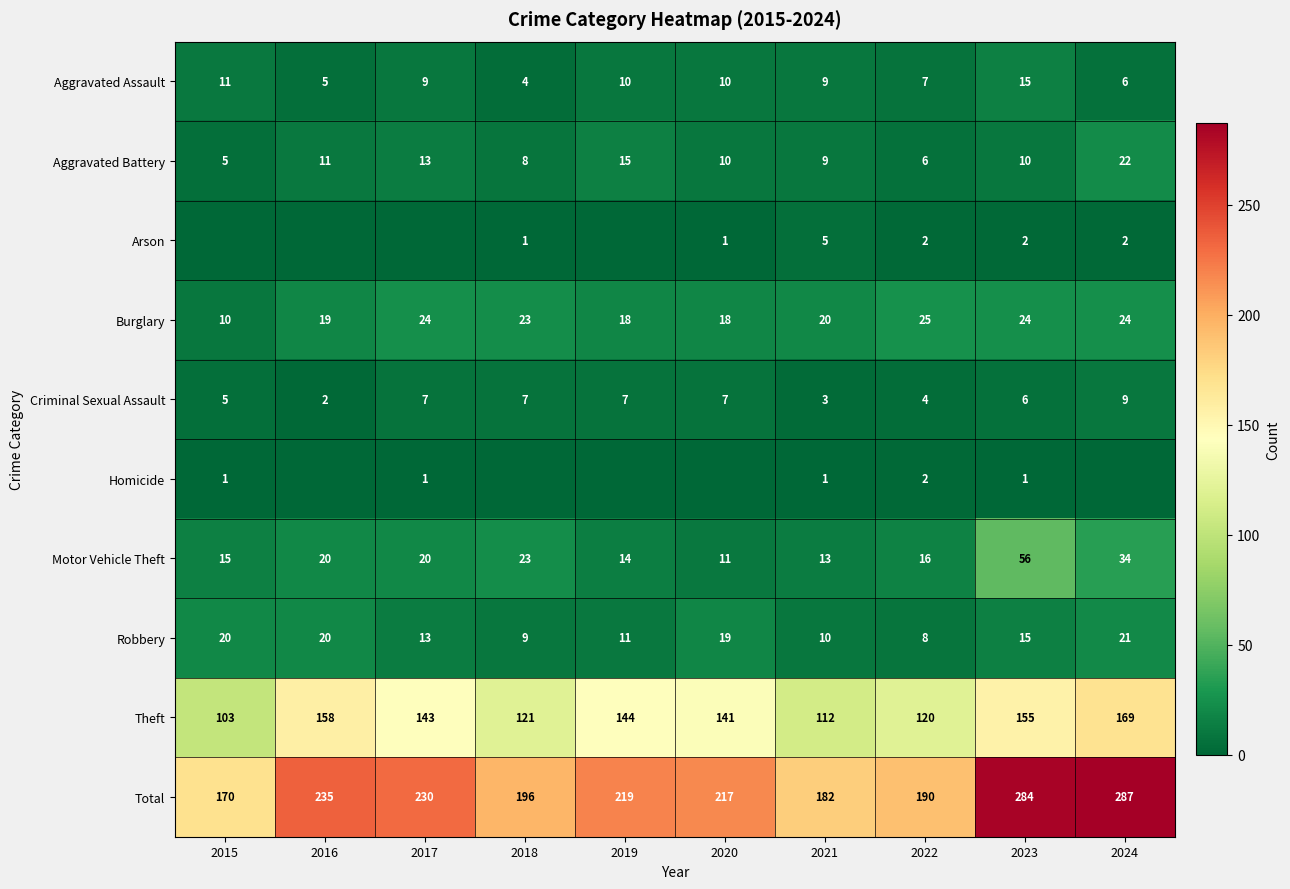

At which category does the chart reach its minimum across all series?

2015